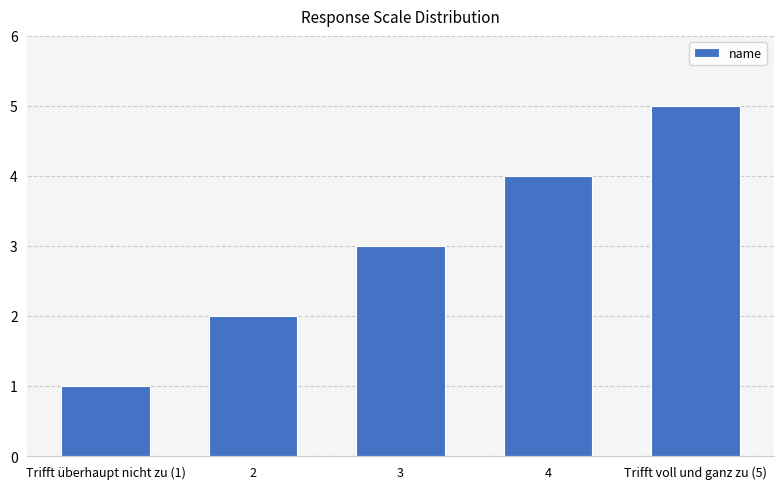

At which category does the chart reach its minimum across all series?

Trifft überhaupt nicht zu (1)